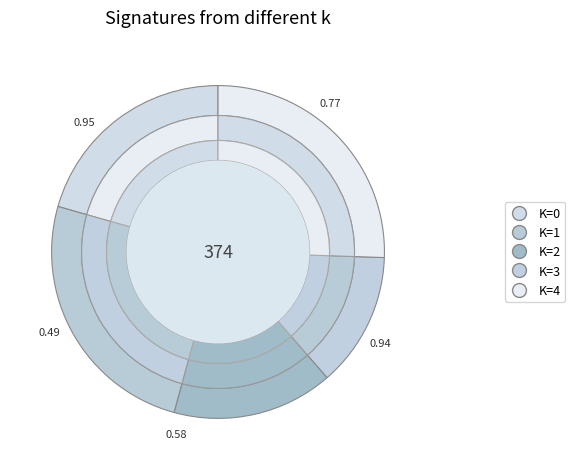

What portion of the pie excludes 1?

73.5%